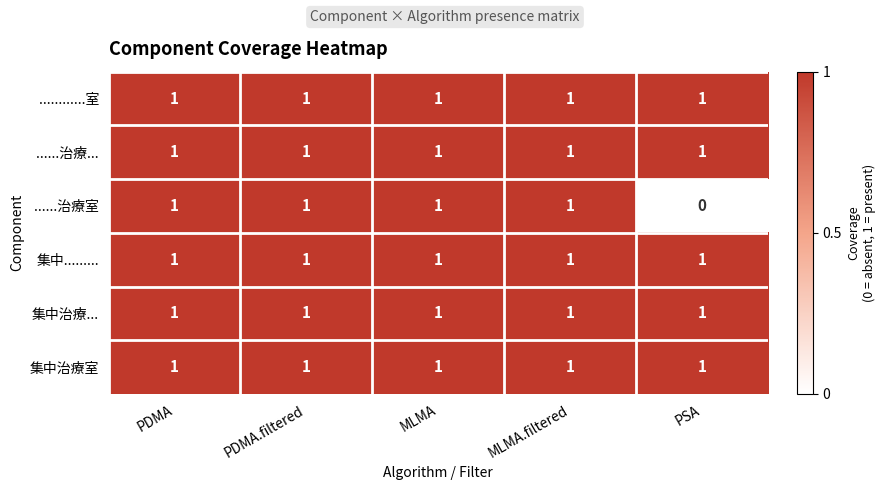

Count the ......治療室 values in the range 1 to 2.

4